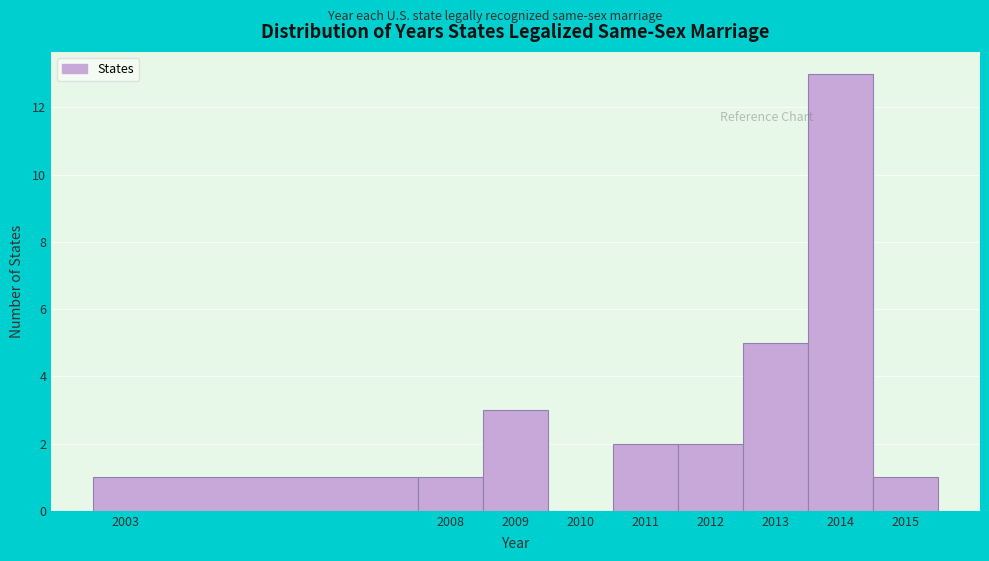

Reading left to right, transcribe this chart: for each bar, give the range it covers on the x-axis and its height. The values are not printed on the chart, so give them approximately, as read against the axis.

2002.5 to 2007.5: 1
2007.5 to 2008.5: 1
2008.5 to 2009.5: 3
2009.5 to 2010.5: 0
2010.5 to 2011.5: 2
2011.5 to 2012.5: 2
2012.5 to 2013.5: 5
2013.5 to 2014.5: 13
2014.5 to 2015.5: 1